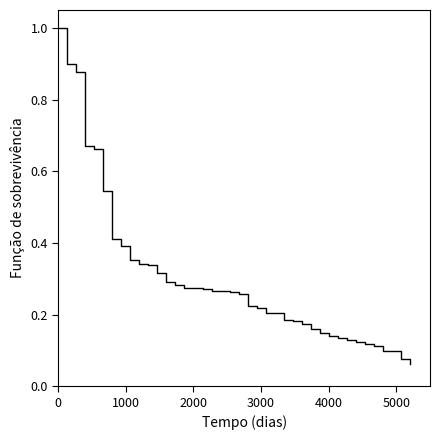

What is the greatest value displayed?

1.0